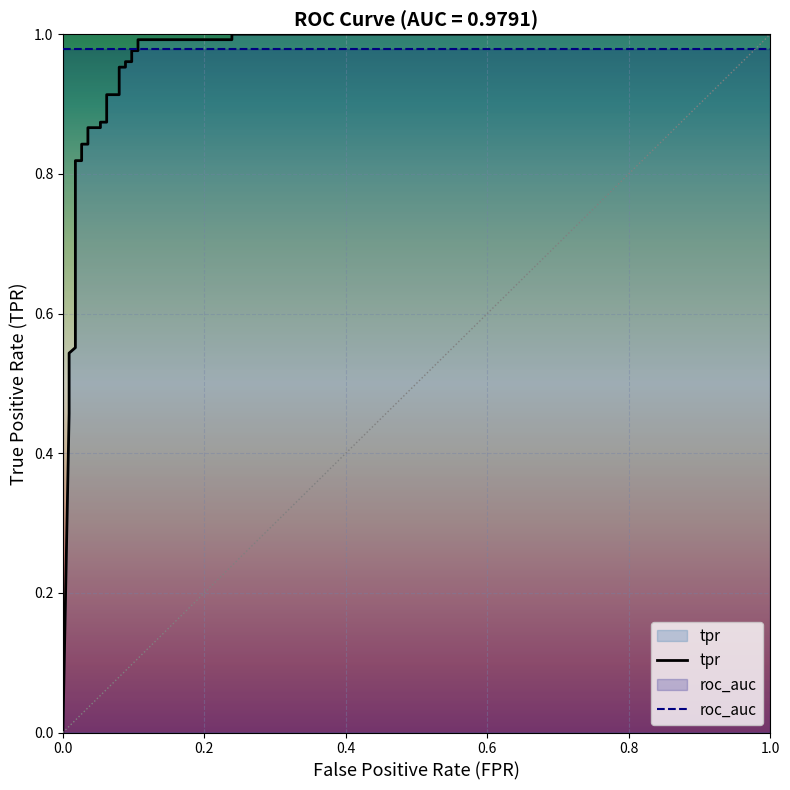

List the series in order of their overall mean, lowest first.

tpr, roc_auc